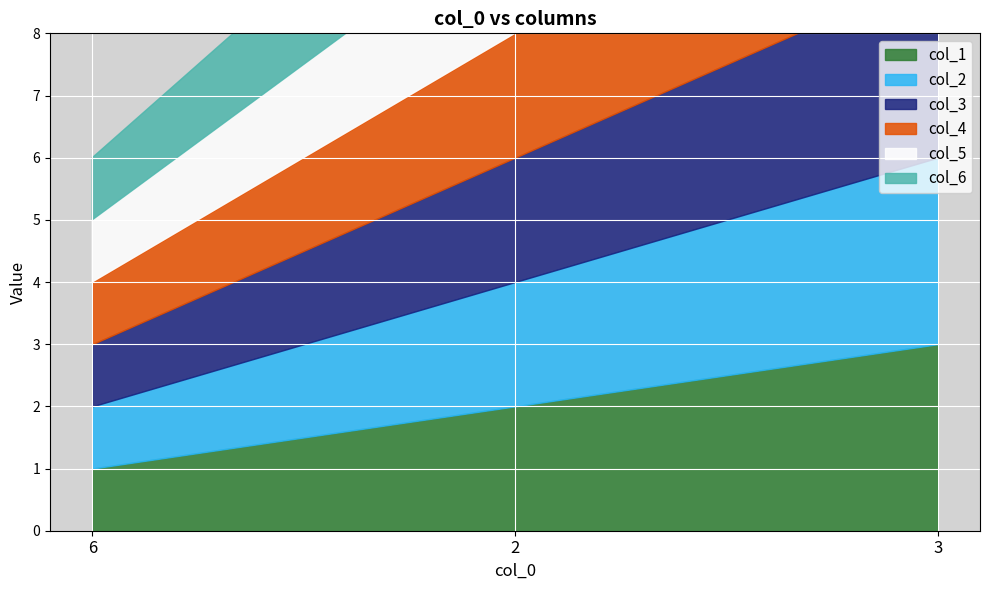

Where is col_3 nearest to the value 2?

2